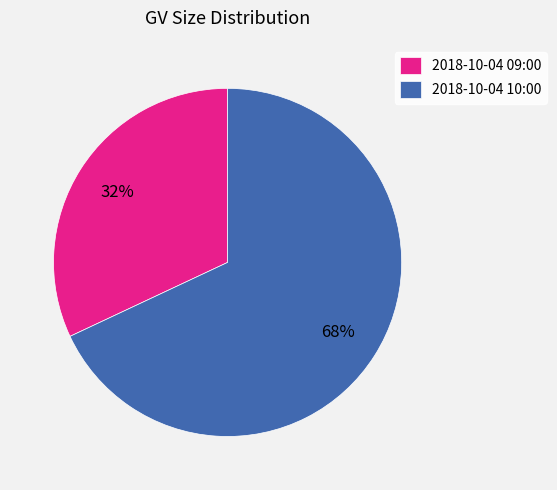

How many slices are in this pie chart?

2